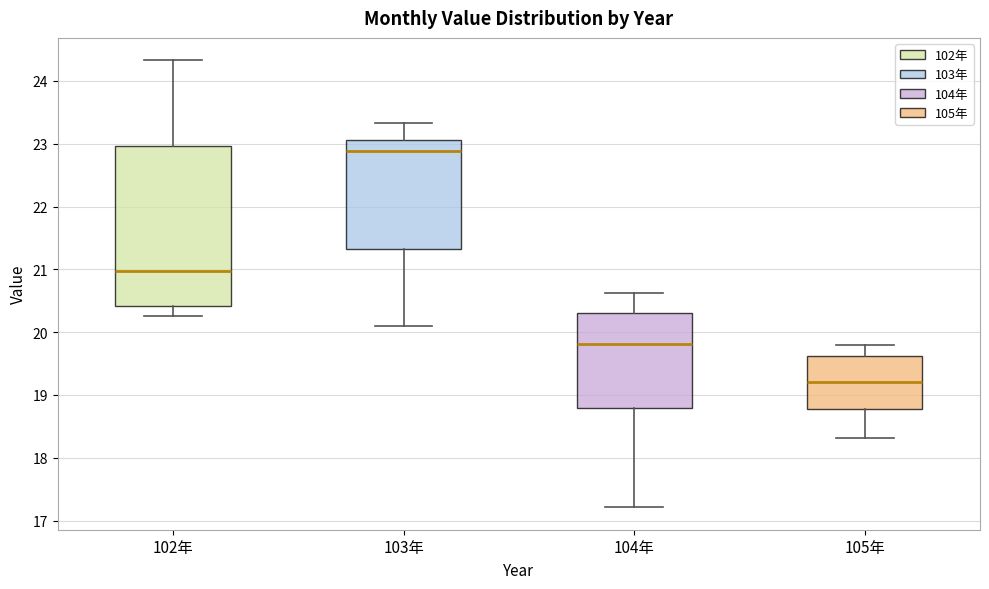

Reading left to right, read every box against the y-axis: the position of its median line, the range the box covers, and the ends of its whiskers. The values are not printed on the chart, so give them approximately, as read against the axis.

102年: median 21.0, box 20.4 to 23.0, whiskers 20.3 to 24.3
103年: median 22.9, box 21.3 to 23.1, whiskers 20.1 to 23.3
104年: median 19.8, box 18.8 to 20.3, whiskers 17.2 to 20.6
105年: median 19.2, box 18.8 to 19.6, whiskers 18.3 to 19.8